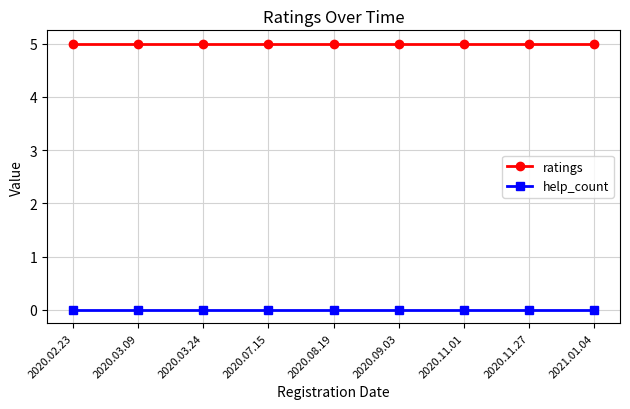

What position from the left is 2020.08.19?

5